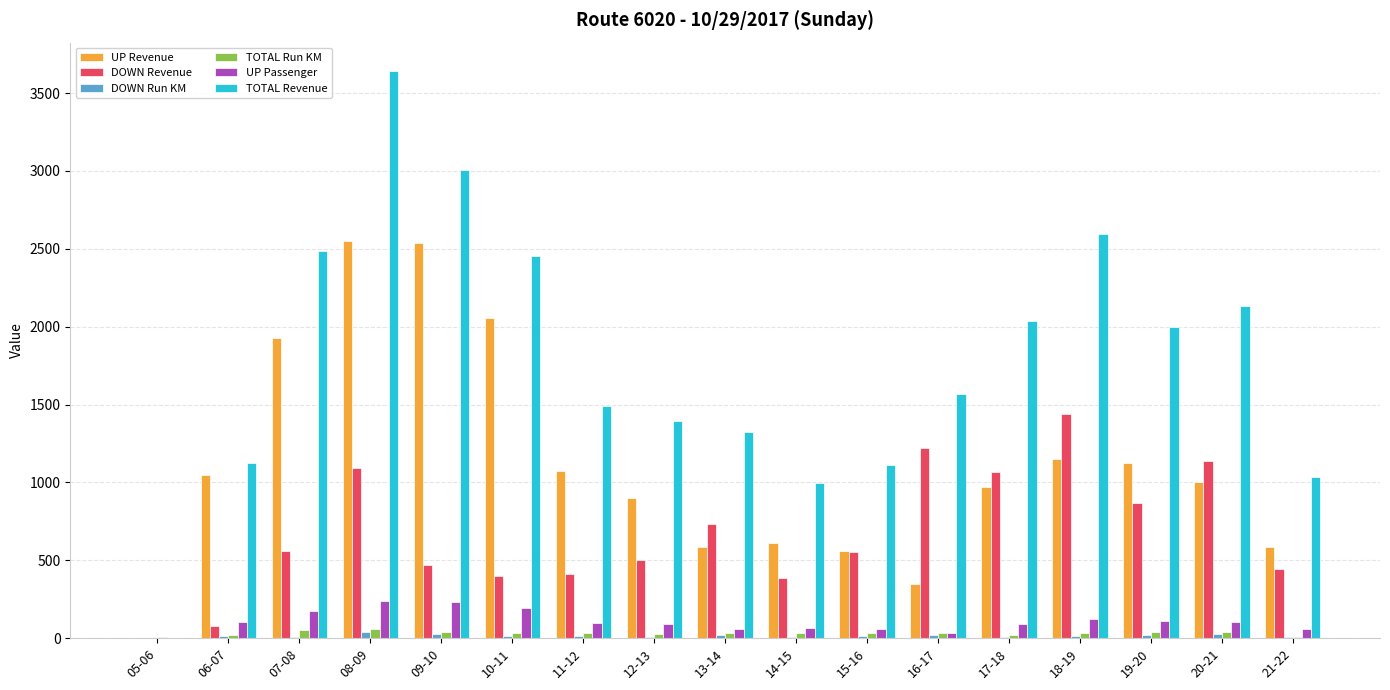

Is the value of UP Revenue at 15-16 greater than the value of DOWN Revenue at 20-21?

No